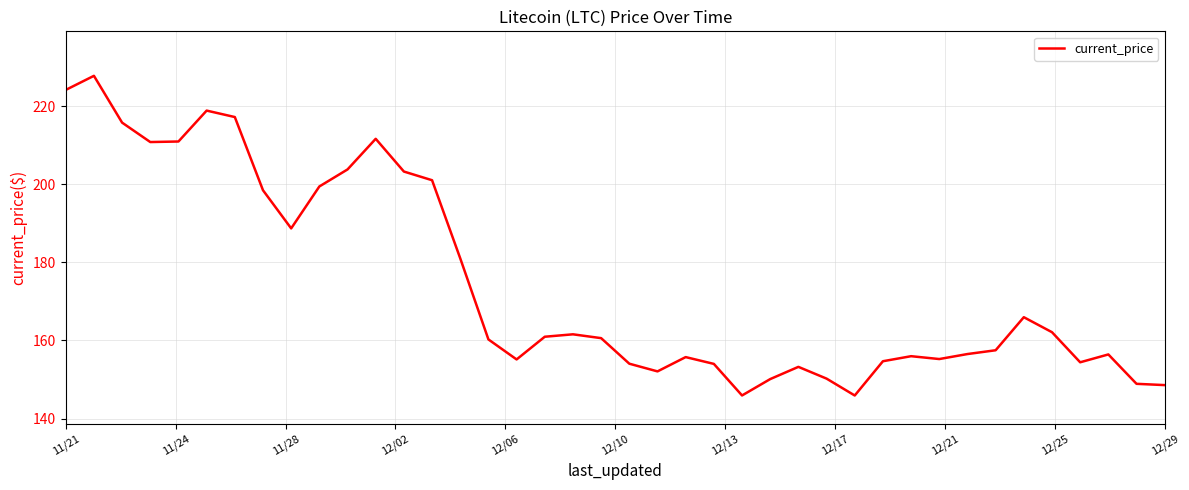

What is the maximum value shown in the chart?

227.7